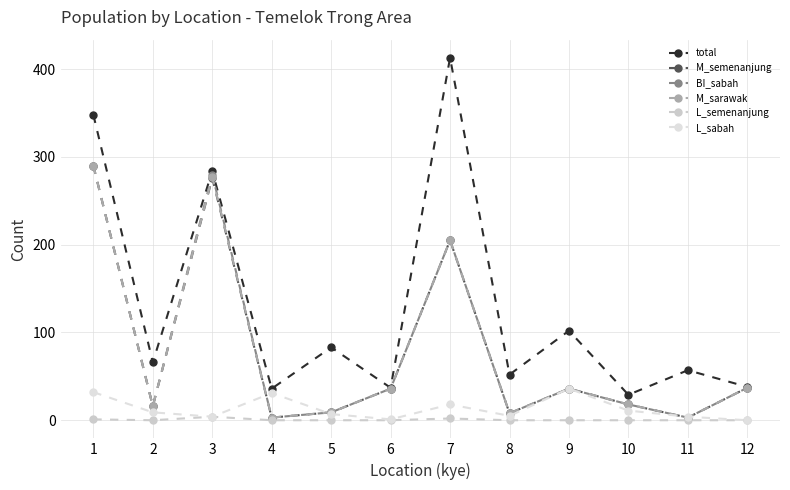

Is this an area chart (filled region under the line)?

No